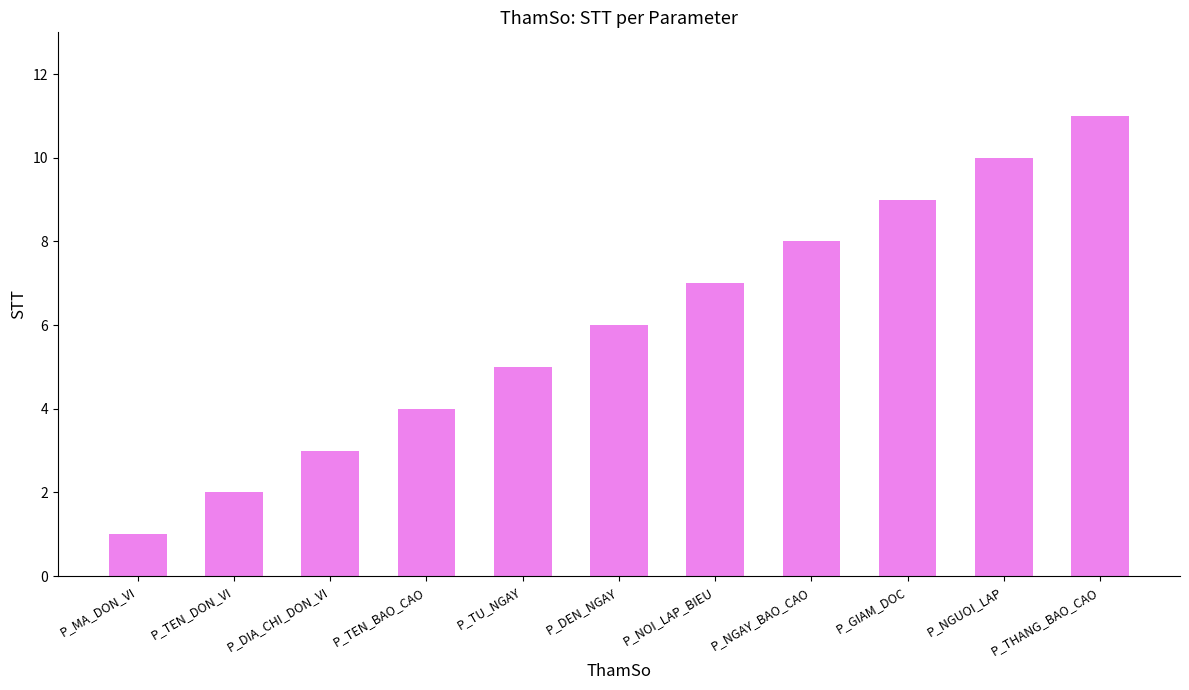

Reading right to left, list all the values displayed in this chart.

P_THANG_BAO_CAO=11	P_NGUOI_LAP=10	P_GIAM_DOC=9	P_NGAY_BAO_CAO=8	P_NOI_LAP_BIEU=7	P_DEN_NGAY=6	P_TU_NGAY=5	P_TEN_BAO_CAO=4	P_DIA_CHI_DON_VI=3	P_TEN_DON_VI=2	P_MA_DON_VI=1